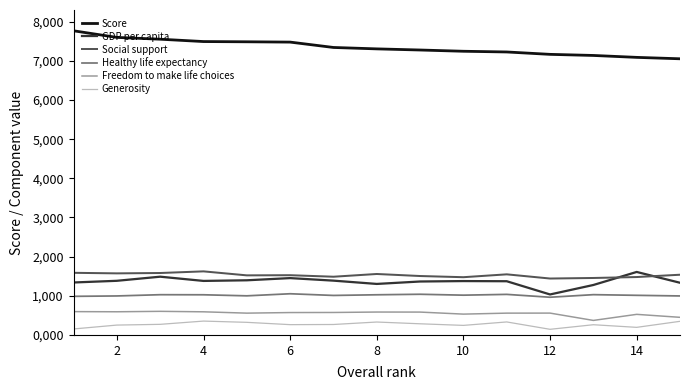

Reading left to right, list all the values displayed in this chart.

Score: 7.8	7.6	7.6	7.5	7.5	7.5	7.3	7.3	7.3	7.2	7.2	7.2	7.1	7.1	7.1
GDP per capita: 1.3	1.4	1.5	1.4	1.4	1.5	1.4	1.3	1.4	1.4	1.4	1.0	1.3	1.6	1.3
Social support: 1.6	1.6	1.6	1.6	1.5	1.5	1.5	1.6	1.5	1.5	1.5	1.4	1.5	1.5	1.5
Healthy life expectancy: 1.0	1.0	1.0	1.0	1.0	1.1	1.0	1.0	1.0	1.0	1.0	1.0	1.0	1.0	1.0
Freedom to make life choices: 0.6	0.6	0.6	0.6	0.6	0.6	0.6	0.6	0.6	0.5	0.6	0.6	0.4	0.5	0.5
Generosity: 0.2	0.3	0.3	0.4	0.3	0.3	0.3	0.3	0.3	0.2	0.3	0.1	0.3	0.2	0.3